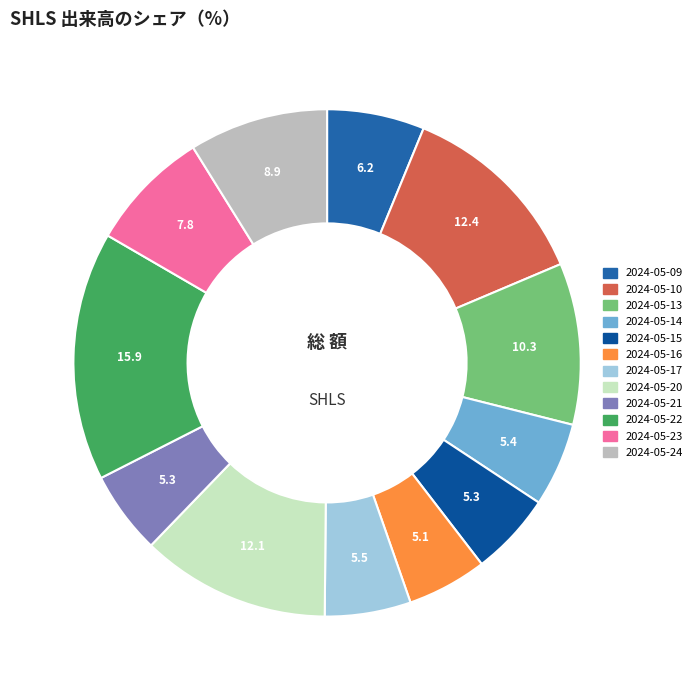

Between 2024-05-23 and 2024-05-15, which is larger?

2024-05-23